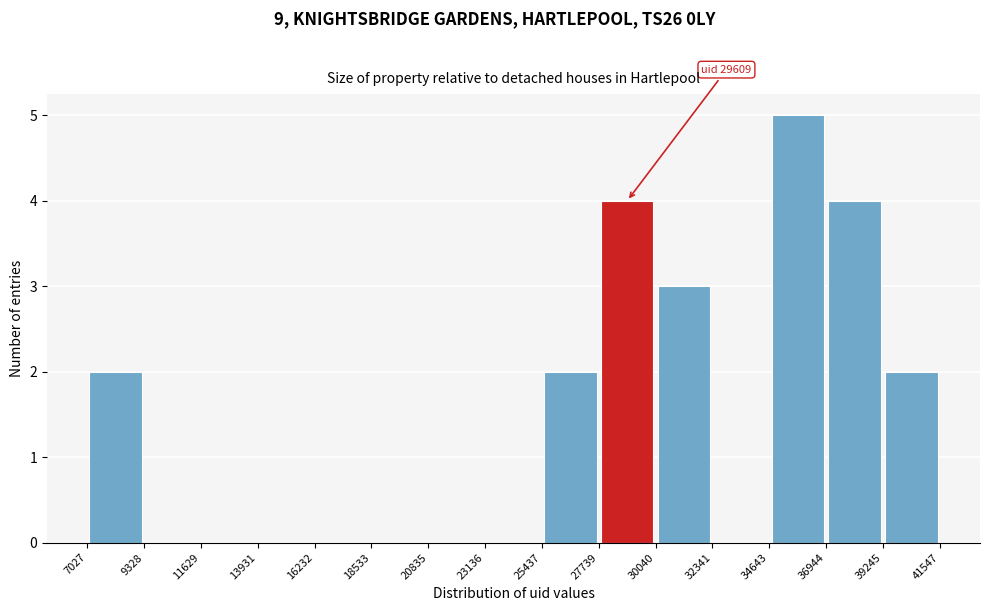

Which range on the x-axis has the tallest bar?

34643 to 36944